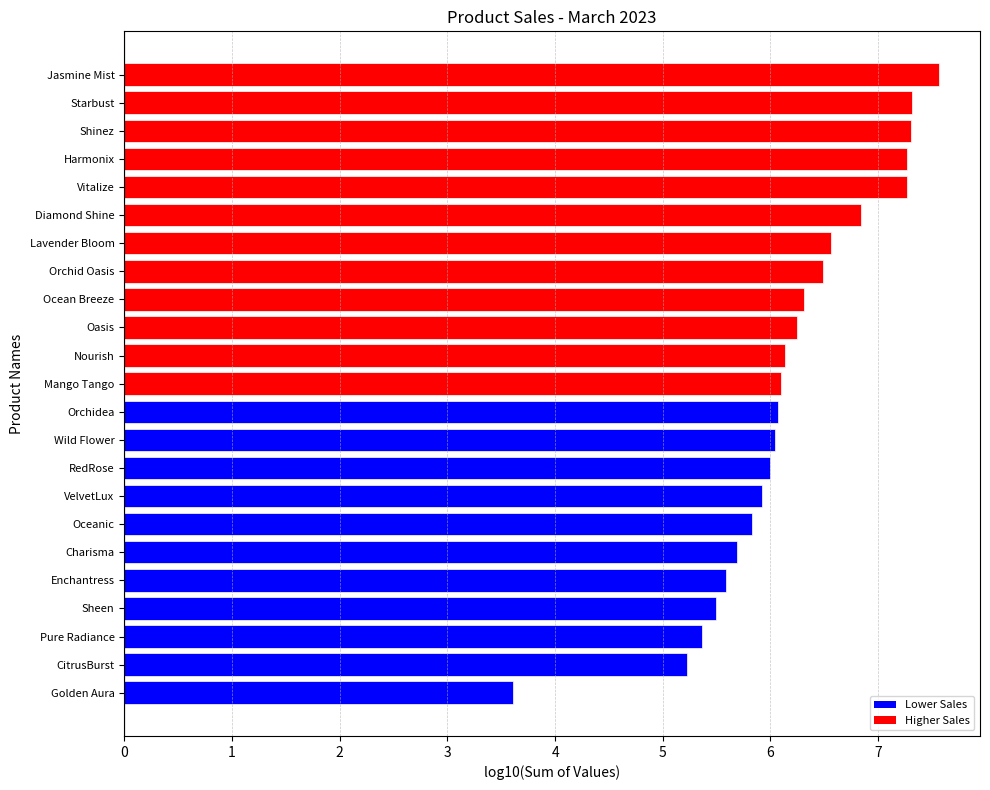

What is the average value?

6.2